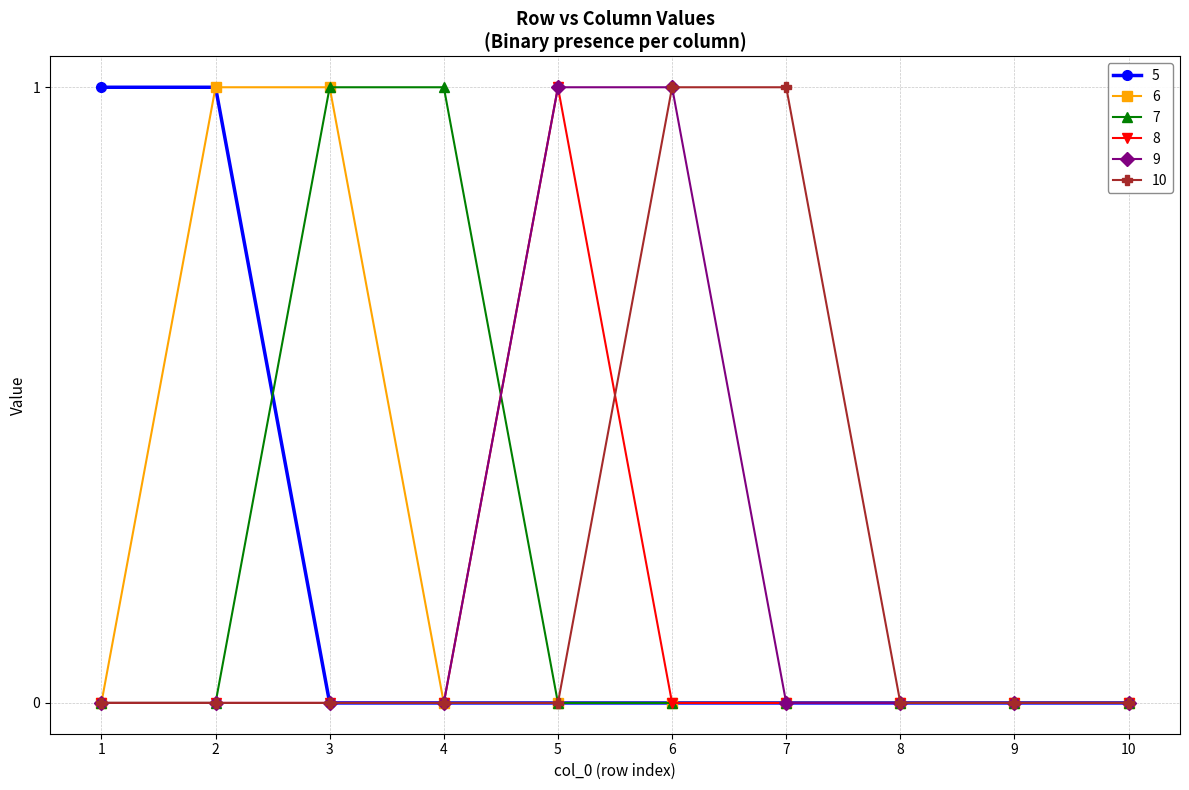

Reading left to right, list all the values displayed in this chart.

5: 1=1	2=1	3=0	4=0	5=0	6=0	7=0	8=0	9=0	10=0
6: 1=0	2=1	3=1	4=0	5=0	6=0	7=0	8=0	9=0	10=0
7: 1=0	2=0	3=1	4=1	5=0	6=0	7=0	8=0	9=0	10=0
8: 1=0	2=0	3=0	4=0	5=1	6=0	7=0	8=0	9=0	10=0
9: 1=0	2=0	3=0	4=0	5=1	6=1	7=0	8=0	9=0	10=0
10: 1=0	2=0	3=0	4=0	5=0	6=1	7=1	8=0	9=0	10=0